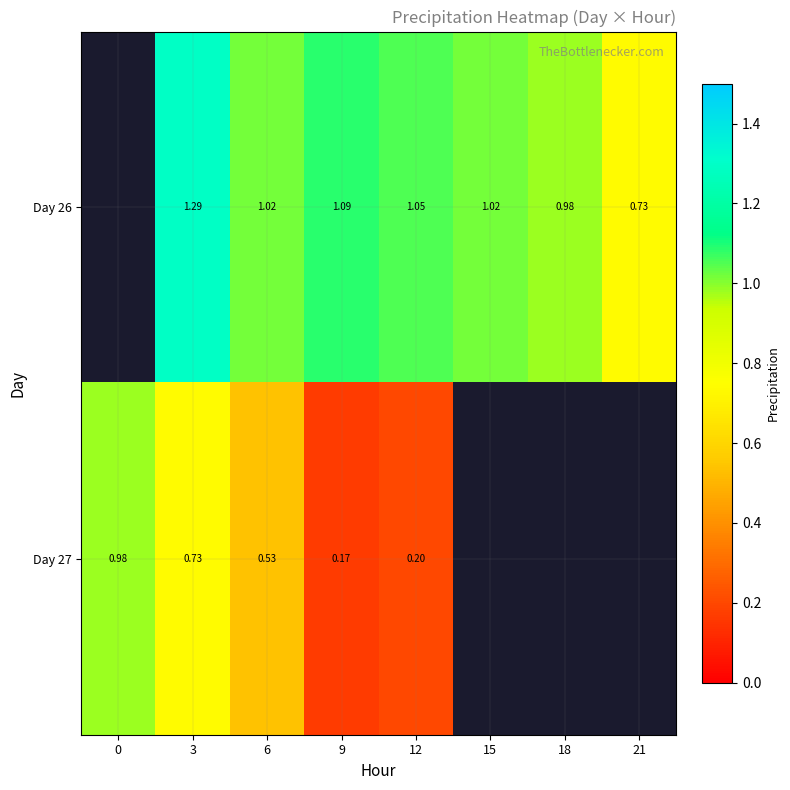

What value does the Day 27 series have at 3?

0.7